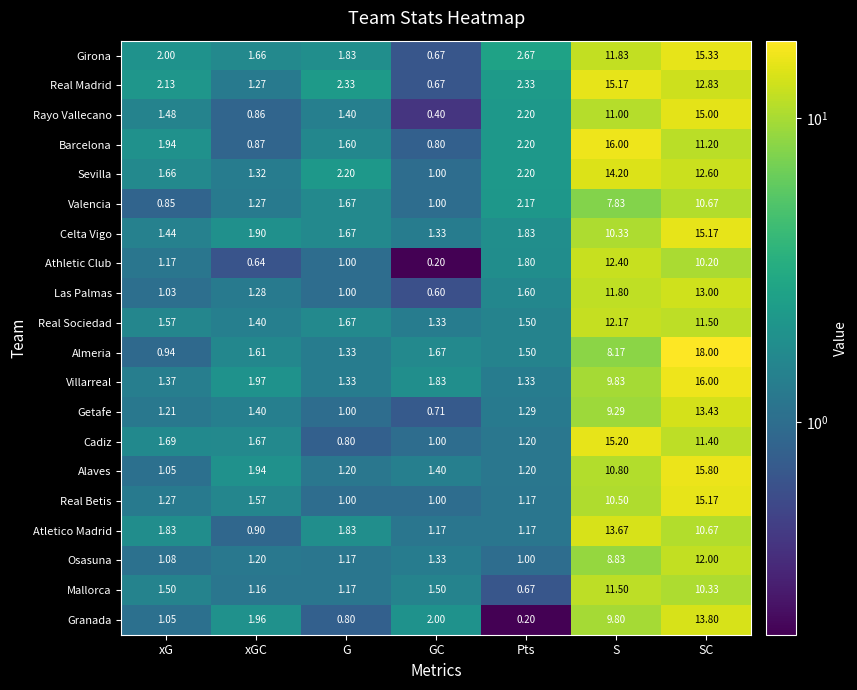

What is the smallest value displayed?

0.2